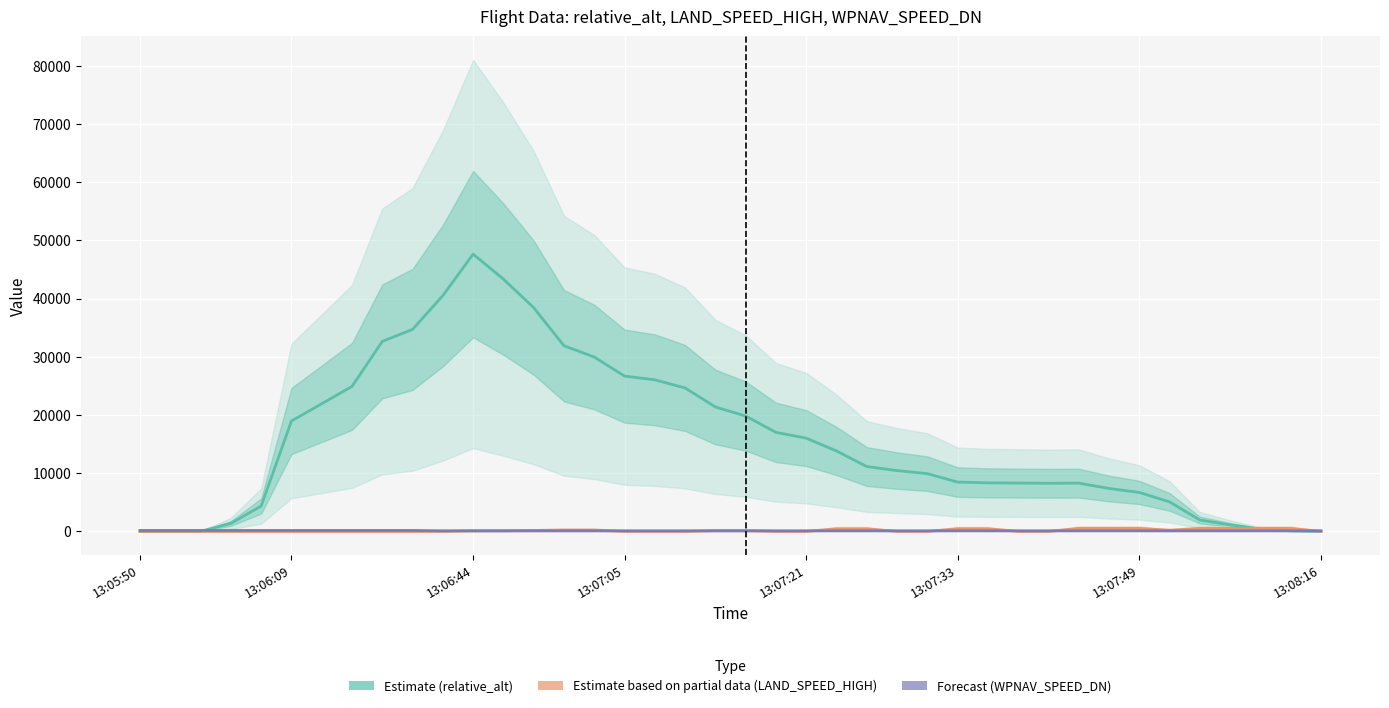

How many intersections are there between relative_alt (Estimate) and LAND_SPEED_HIGH (Estimate based on partial data)?

2